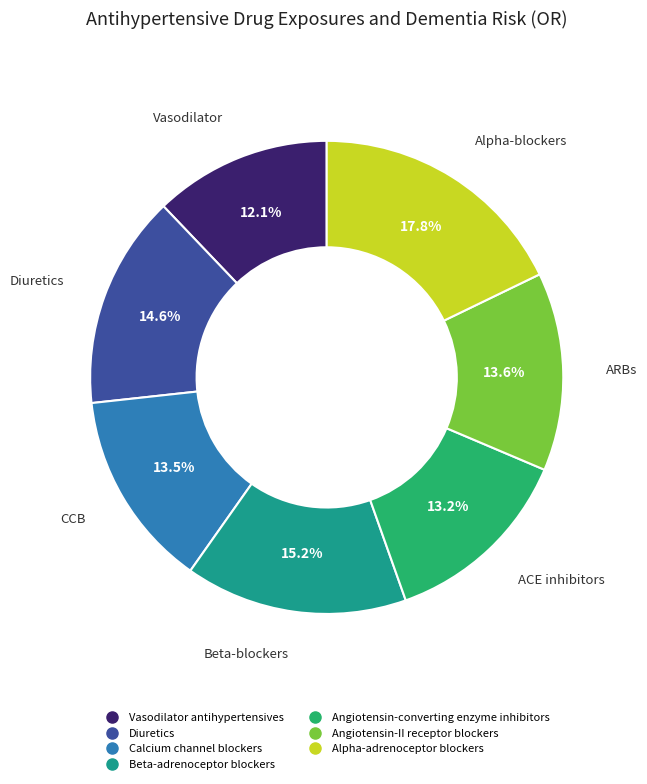

What is the largest slice in the pie chart?

Alpha-adrenoceptor blockers